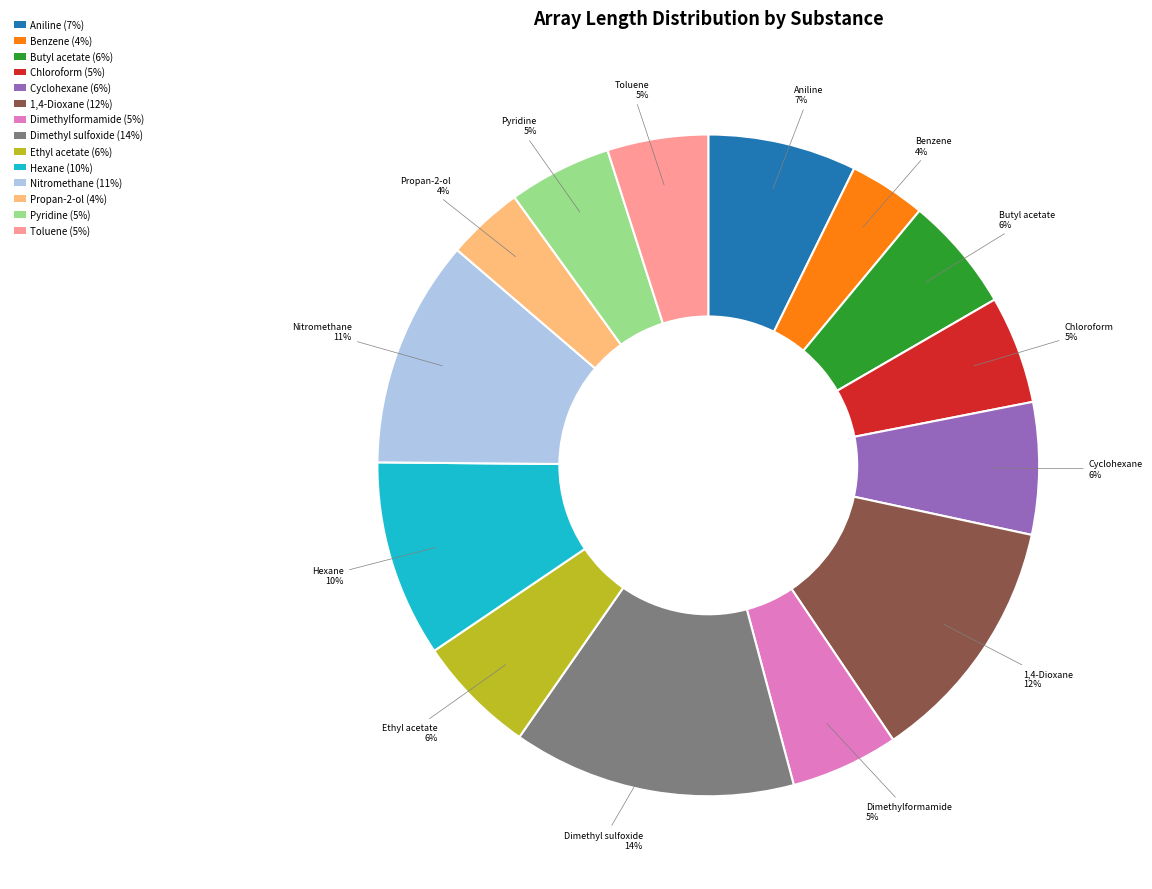

True or false: Ethyl acetate (6%) accounts for 1% of the total.

False